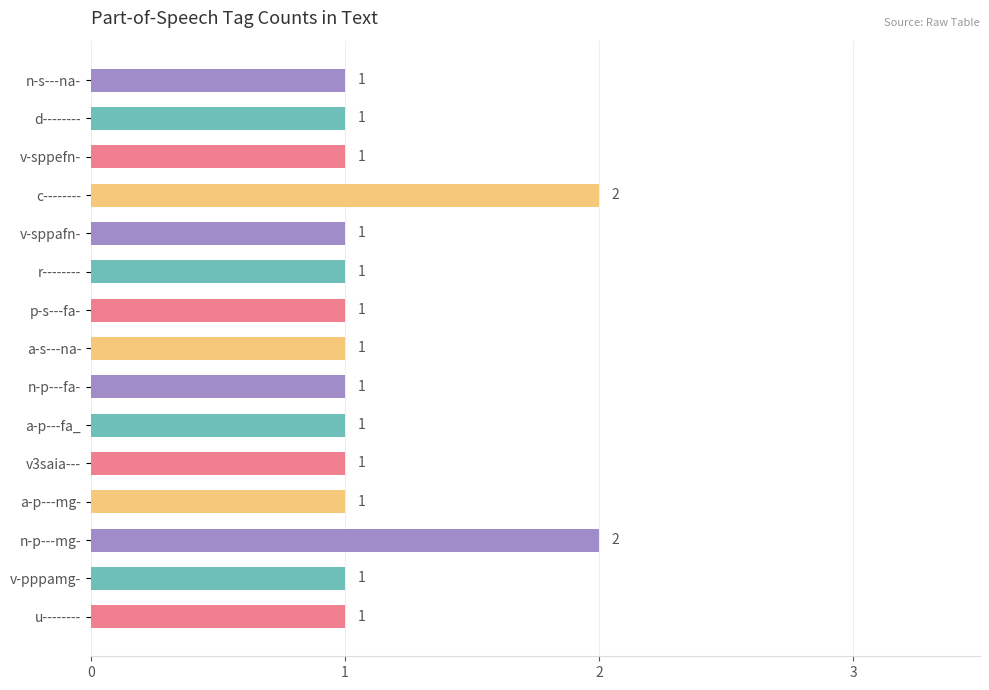

What is the average value?

1